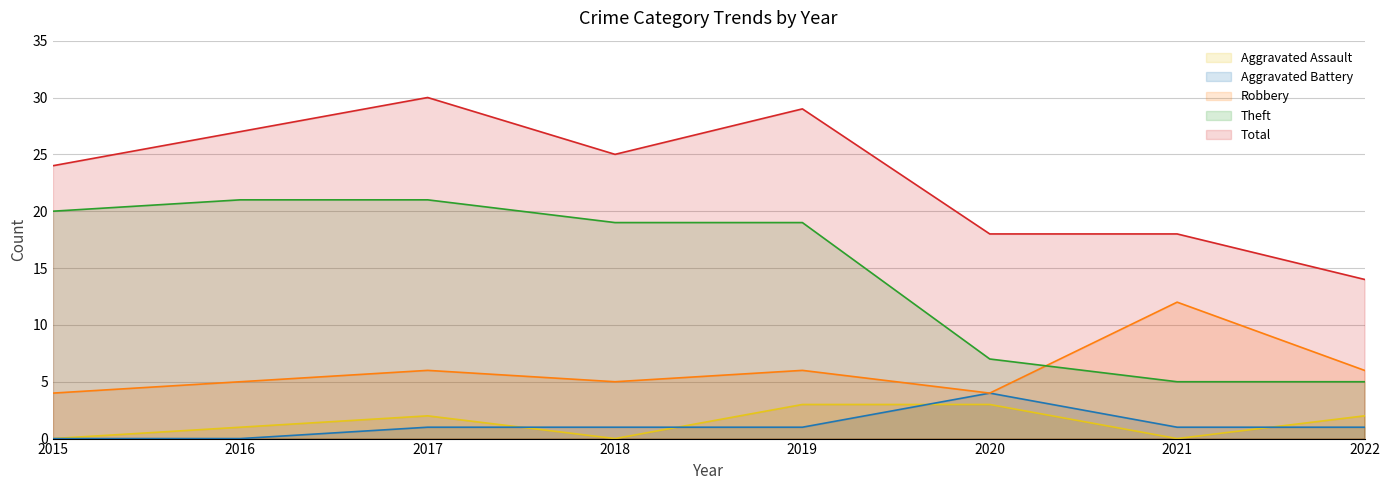

True or false: Theft has more than 2 points higher than both neighbors.

False